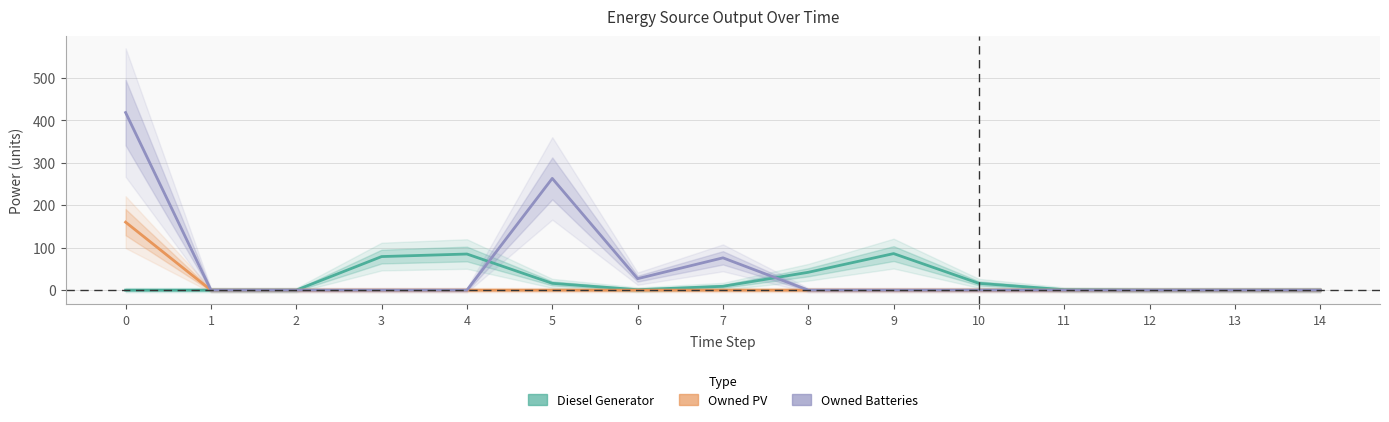

Where is Owned Batteries nearest to the value 209?

5